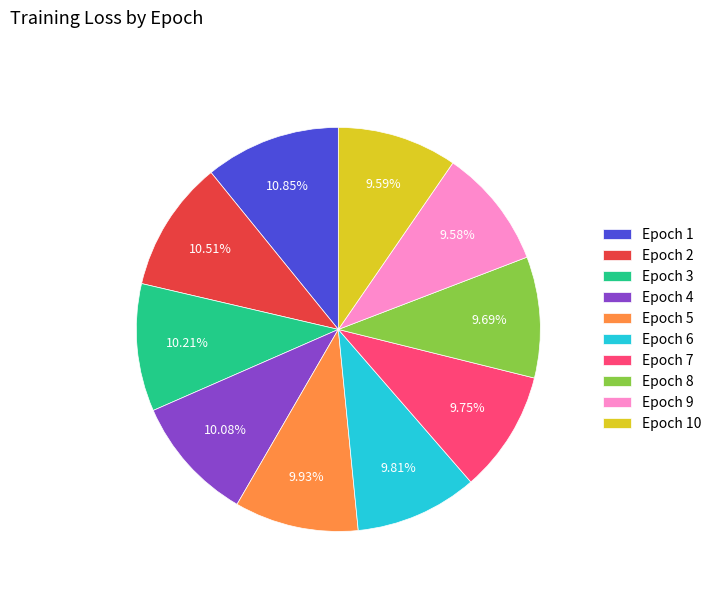

Is the sum of Epoch 1 and Epoch 10 greater than half?

No